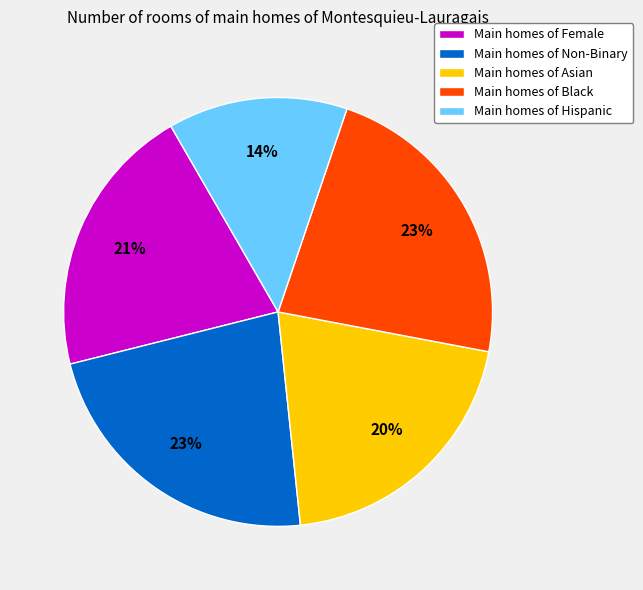

To the nearest percent, what portion does Main homes of Non-Binary represent?

23%